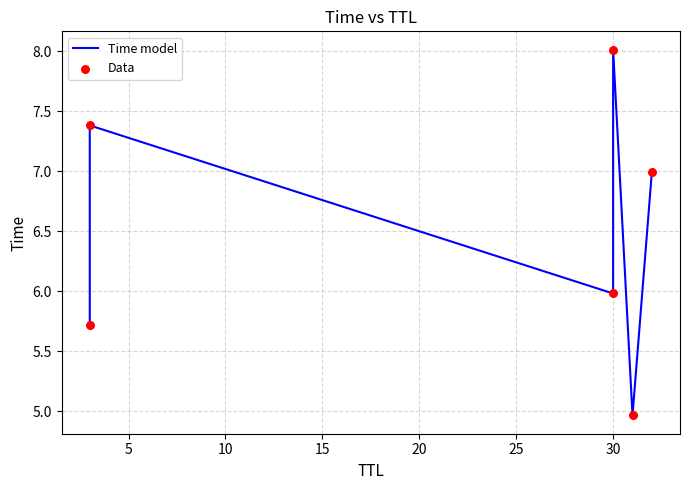

Which series has the widest spread of Y values?

Time model